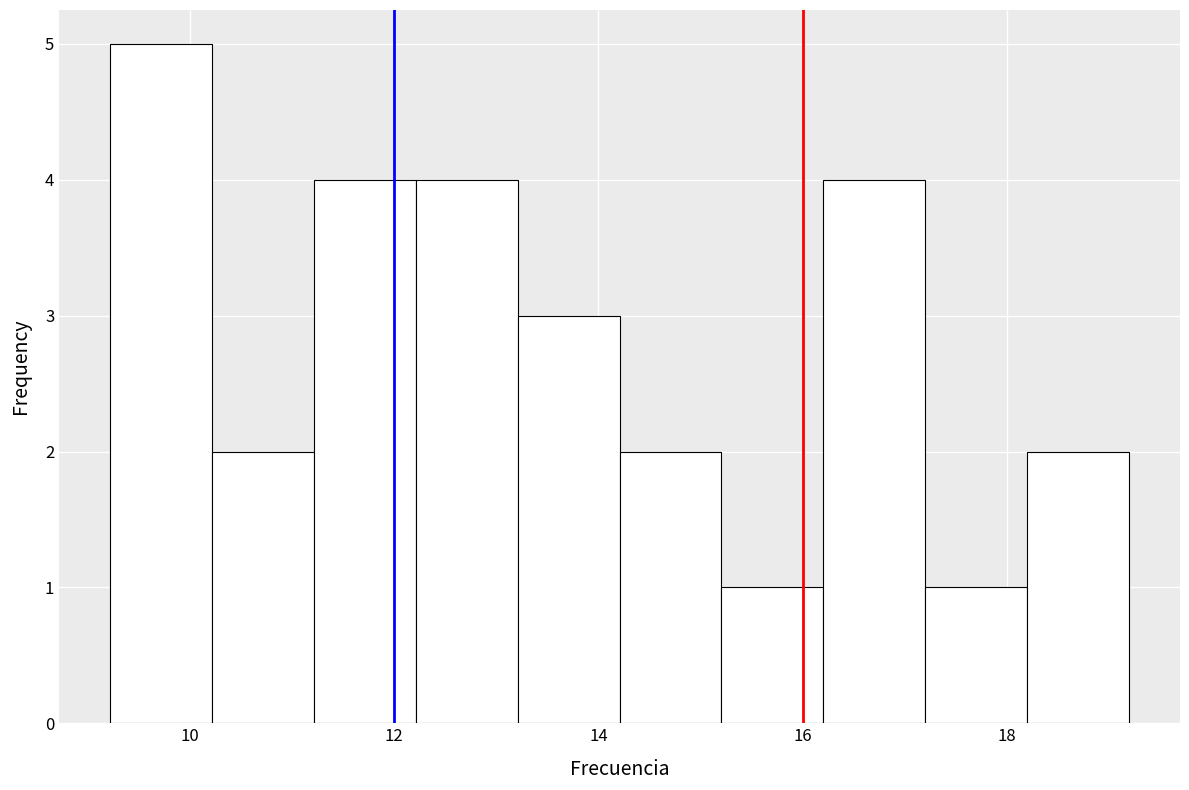

Reading left to right, transcribe this chart: for each bar, give the range it covers on the x-axis and its height. Neither the bar edges nor the heights are printed on the chart, so give them approximately, as read against the axes.

9.2 to 10.2: 5
10.2 to 11.2: 2
11.2 to 12.2: 4
12.2 to 13.2: 4
13.2 to 14.2: 3
14.2 to 15.2: 2
15.2 to 16.2: 1
16.2 to 17.2: 4
17.2 to 18.2: 1
18.2 to 19.2: 2